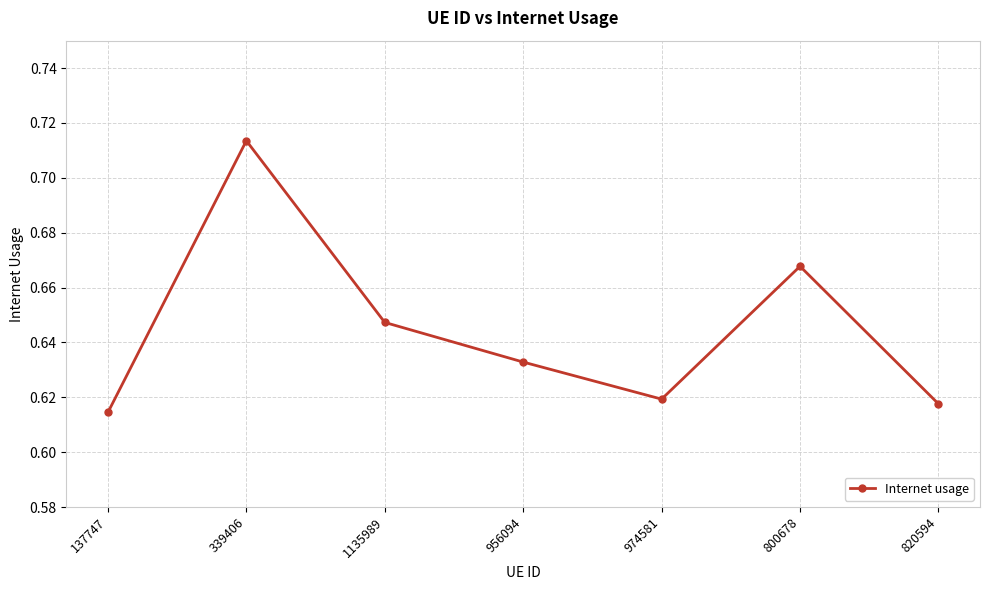

What is the label of the 5th point from the left?

974581